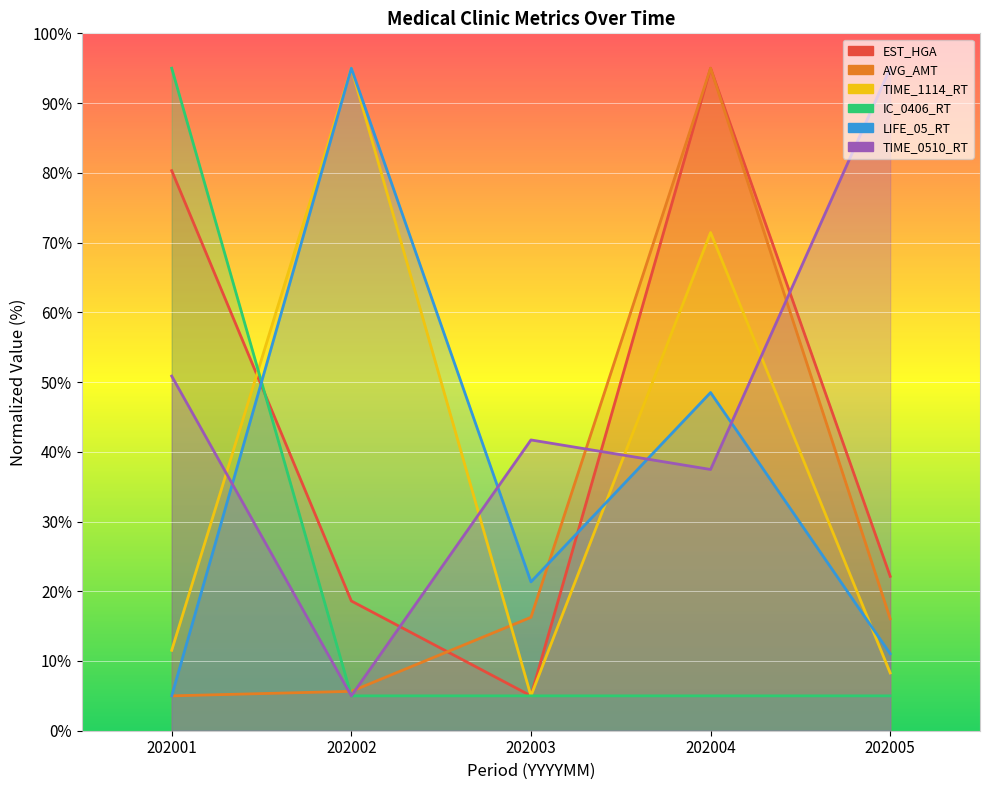

How many distinct data groups are displayed?

6